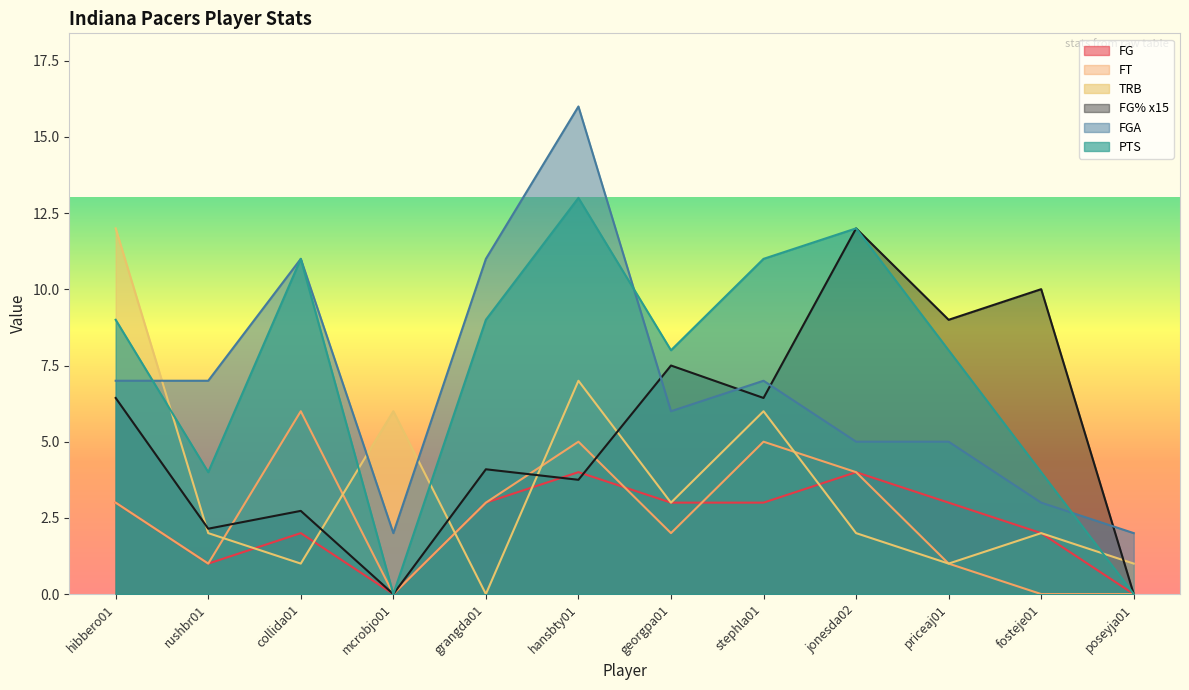

What is the difference between the FGA values at hibbero01 and priceaj01?

2.0